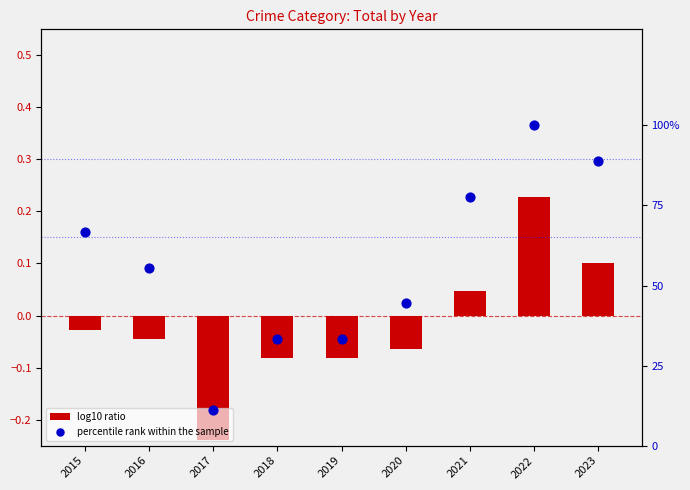

Is the value of log10 ratio at 2015 greater than the value of percentile rank within the sample at 2023?

No